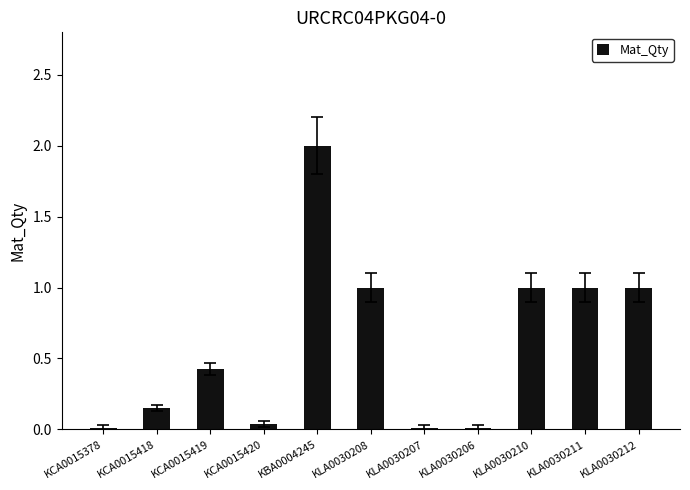

What is the difference between the second highest and minimum values?

1.0